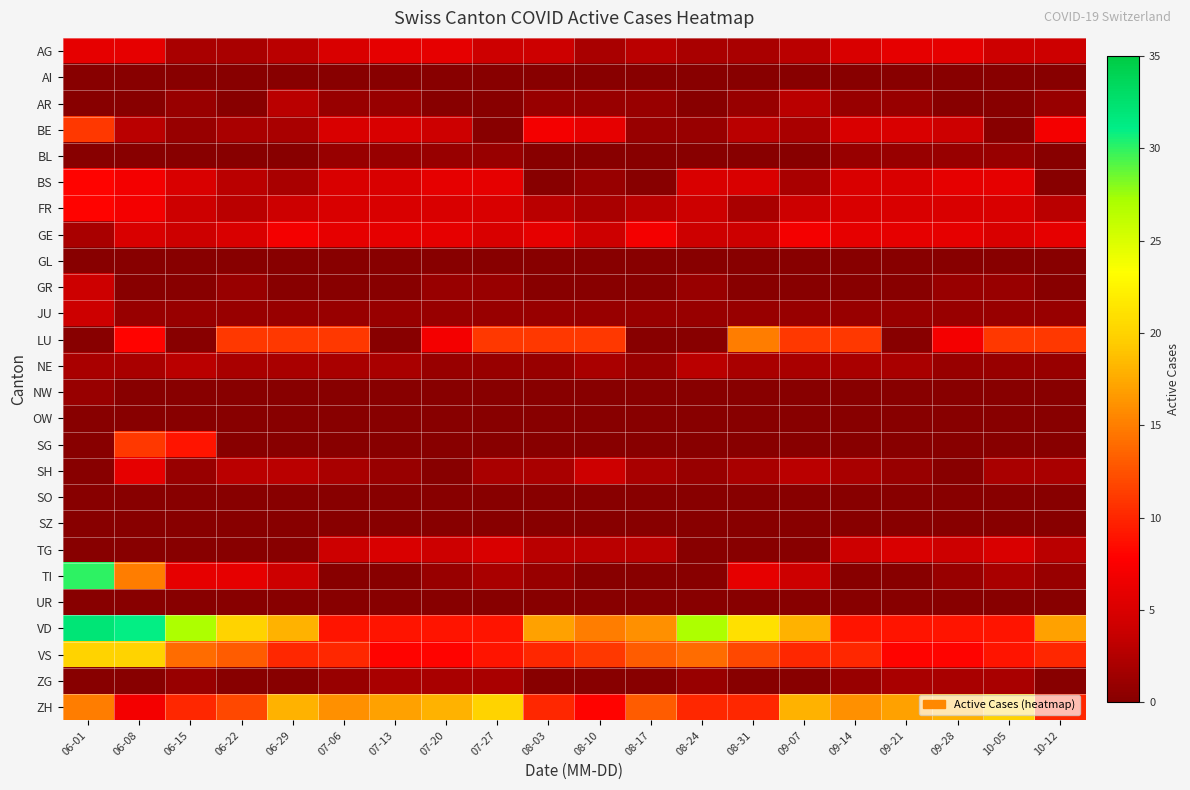

Which series has the largest range (max minus min)?

TI